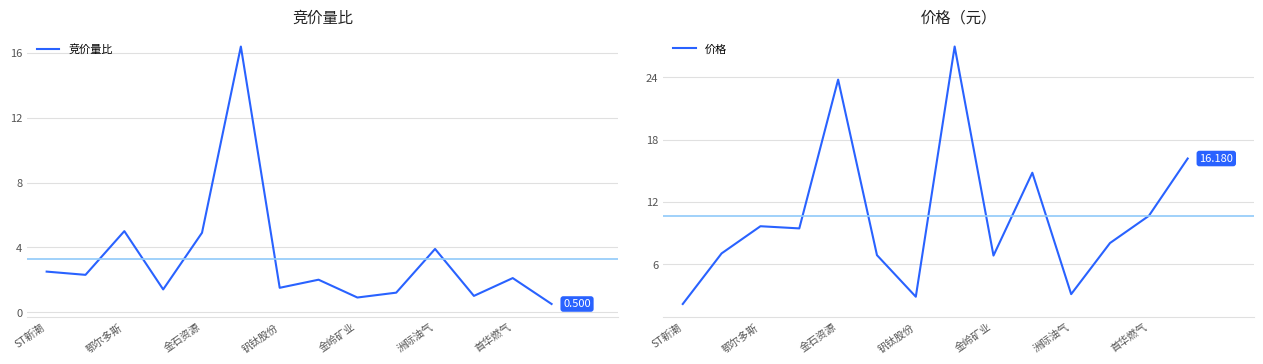

List the series in order of their overall mean, lowest first.

竞价量比, 价格